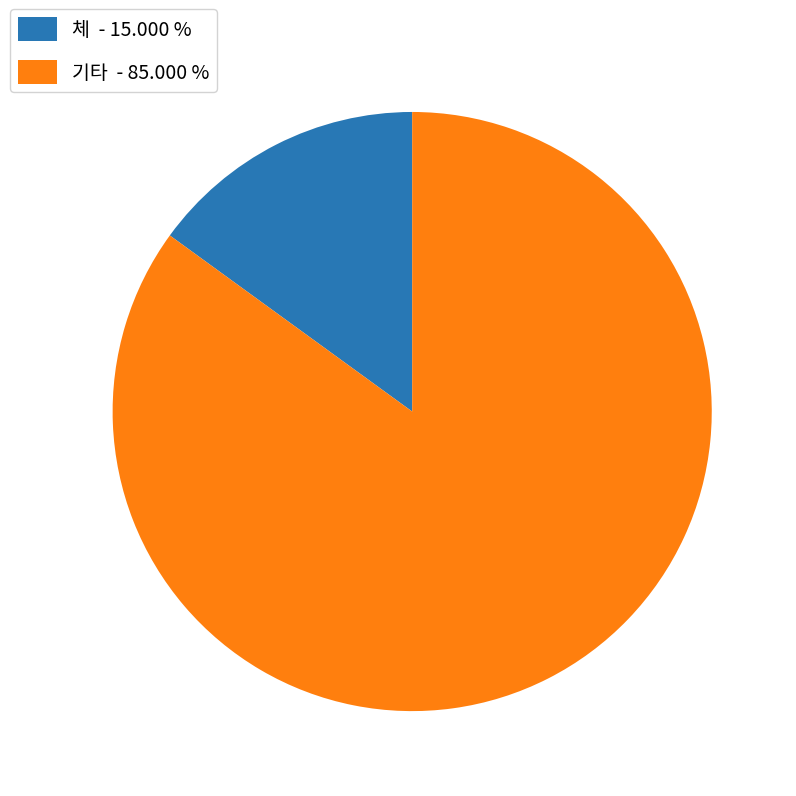

Which has a higher value, 기타 - 85.000 % or 체 - 15.000 %?

기타 - 85.000 %